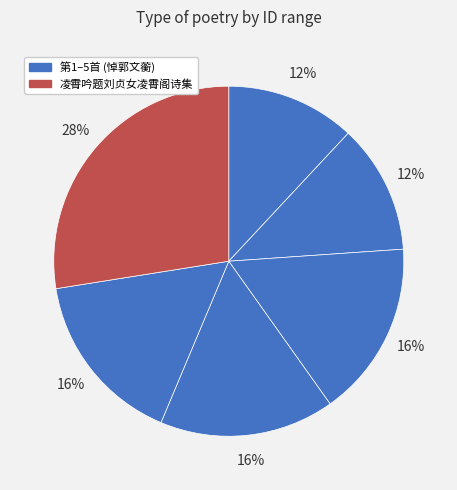

Count the number of slices in the pie.

6